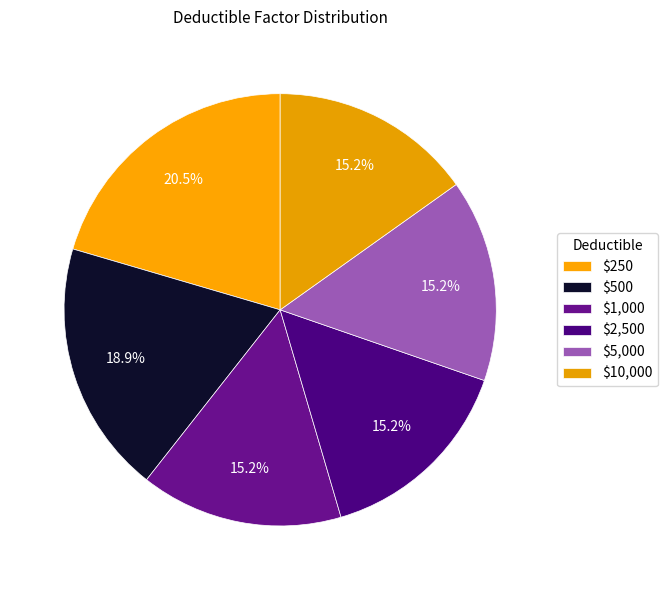

What is the largest slice in the pie chart?

$250